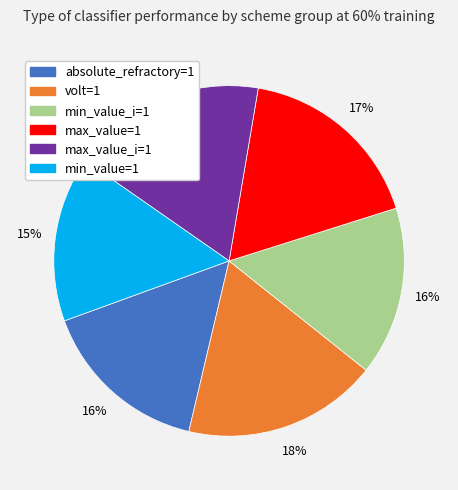

Is max_value_i=1 the majority of the pie?

No